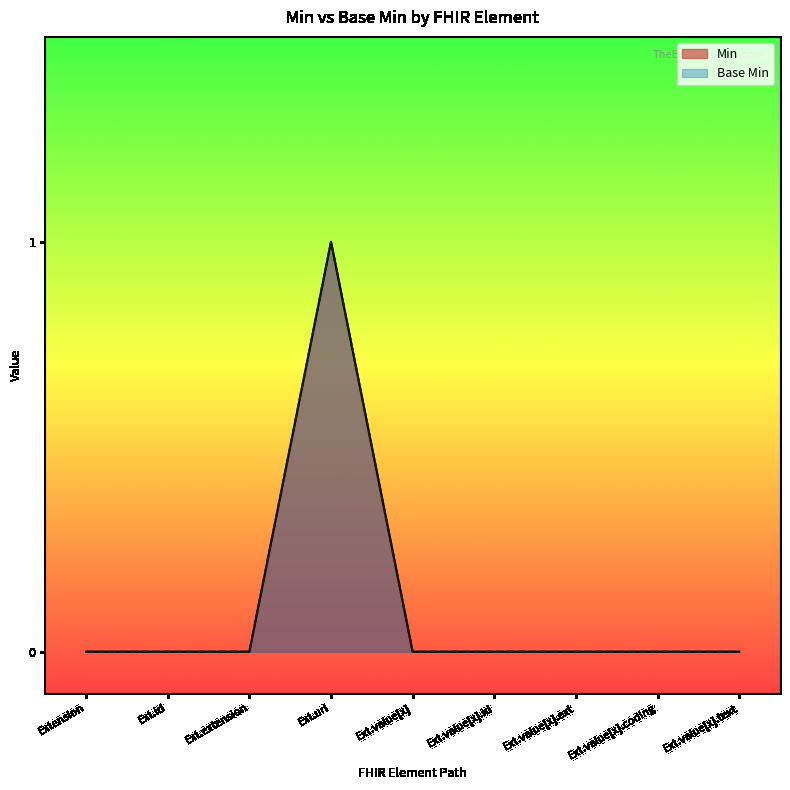

Where is Base Min nearest to the value 0?

Extension